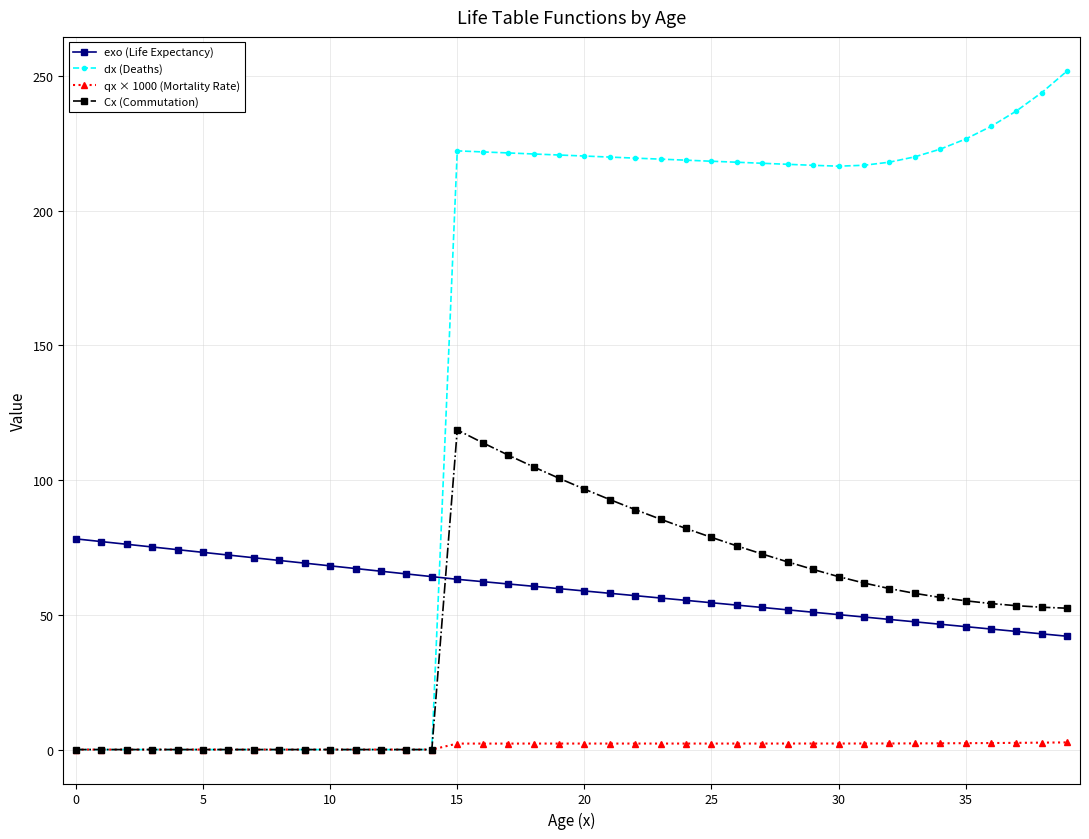

What is the greatest value displayed?

251.9